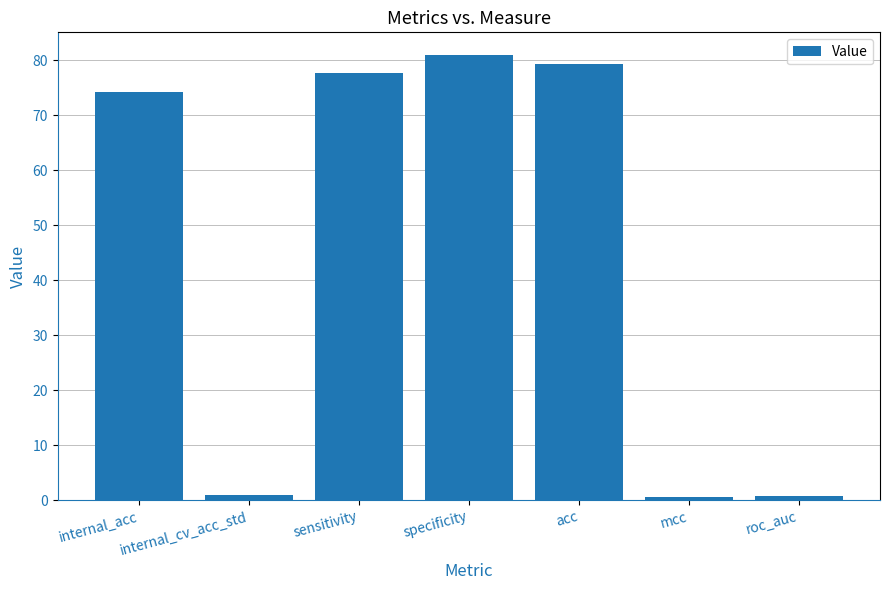

What is the greatest value displayed?

81.0